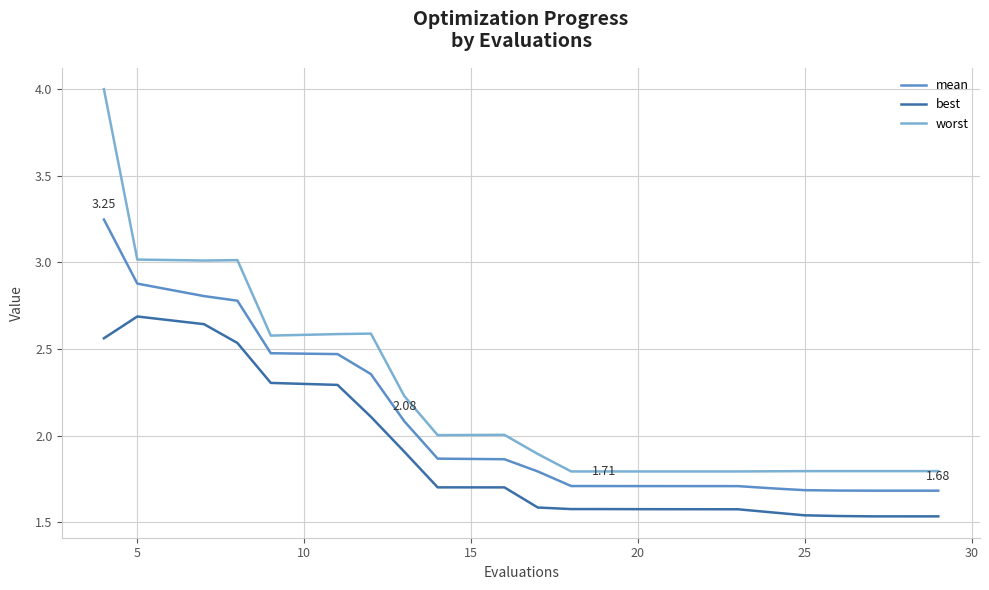

Which series has the largest total across all categories?

worst